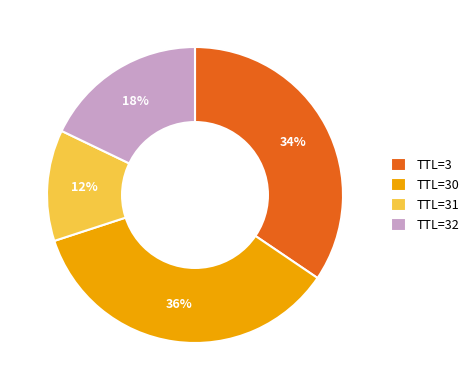

Is there a majority slice in this chart?

No